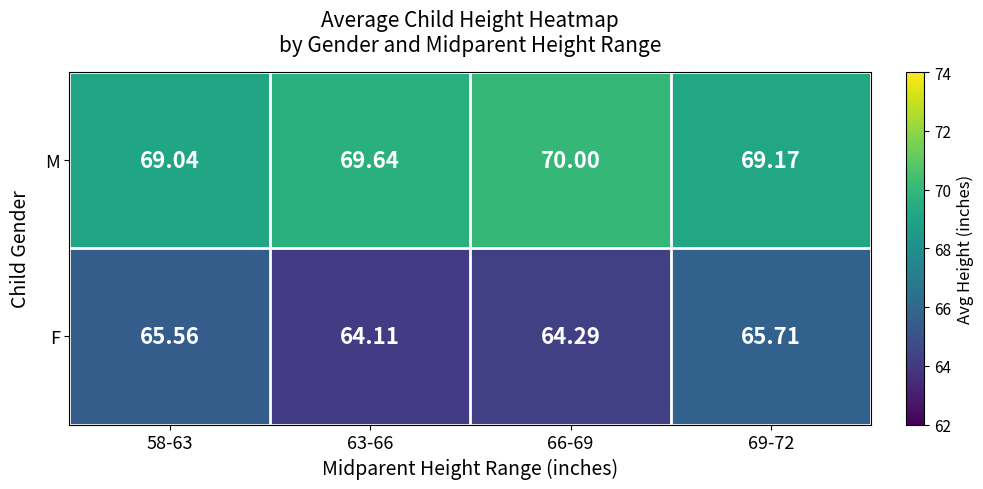

At 66-69, list the series in order from largest to smallest.

M, F